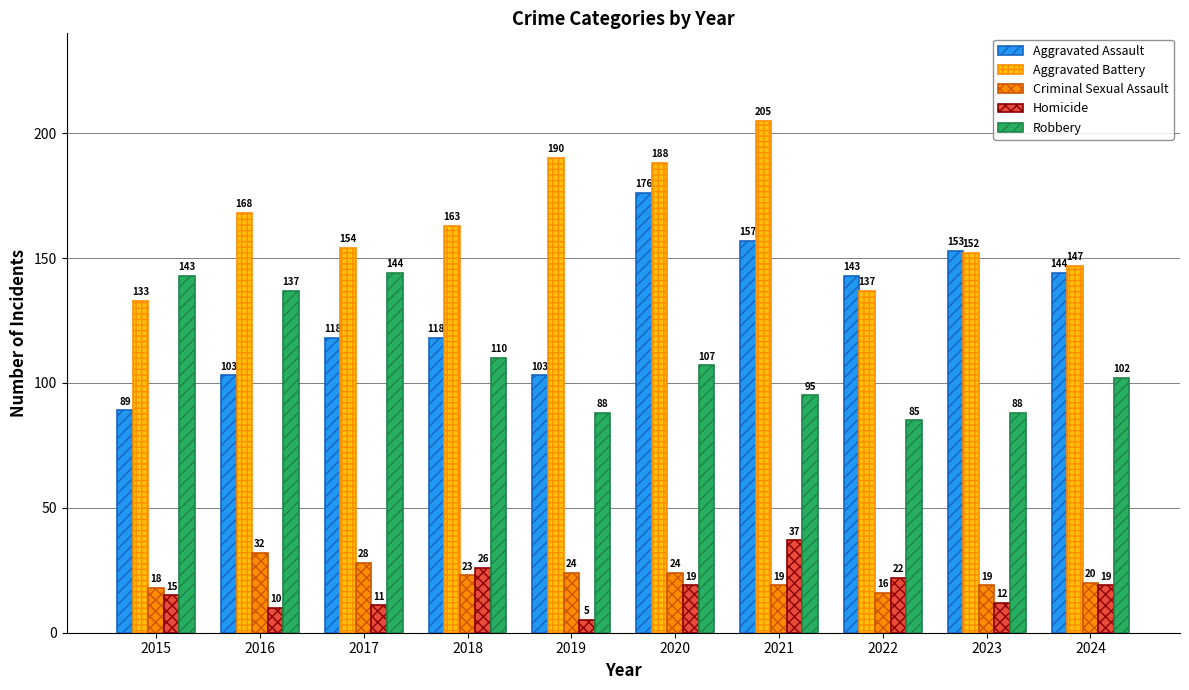

Which series has the widest spread of values?

Aggravated Assault